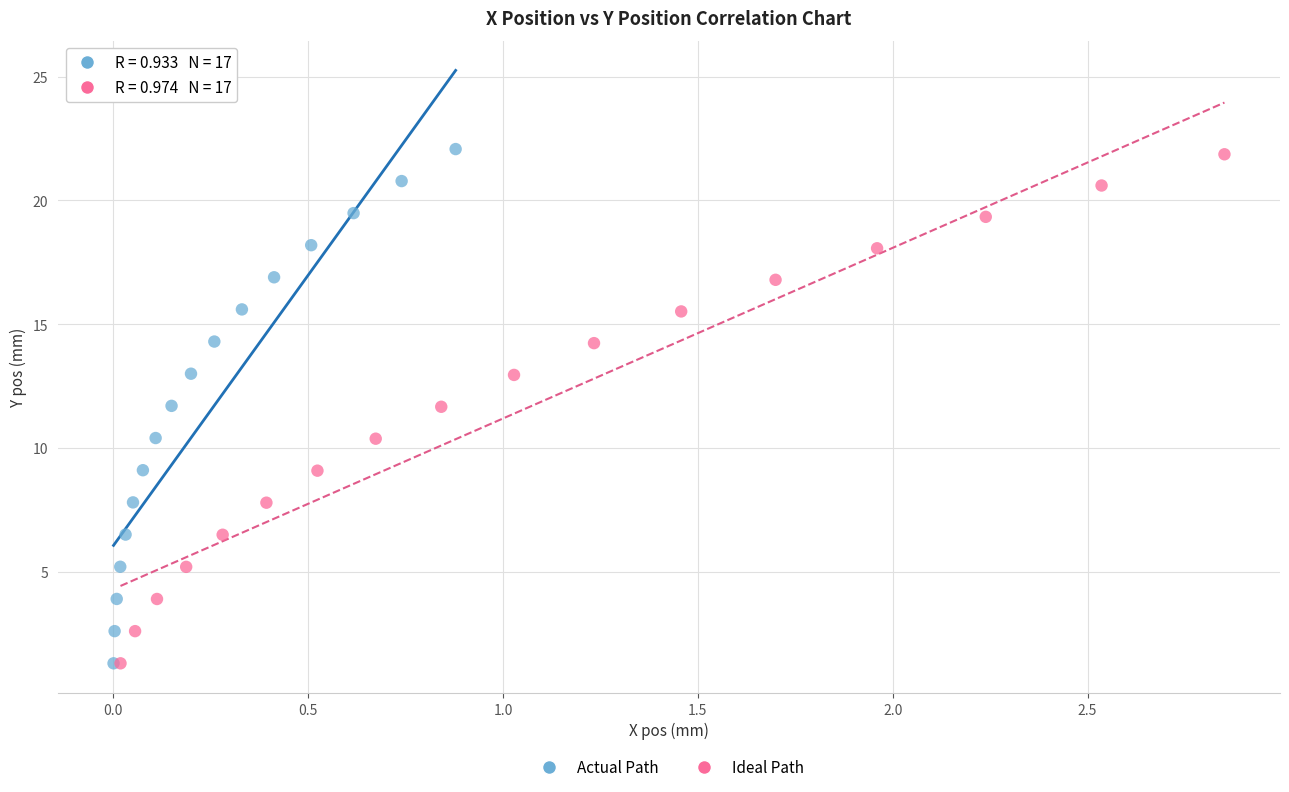

Which series has the widest spread of Y values?

Actual Path